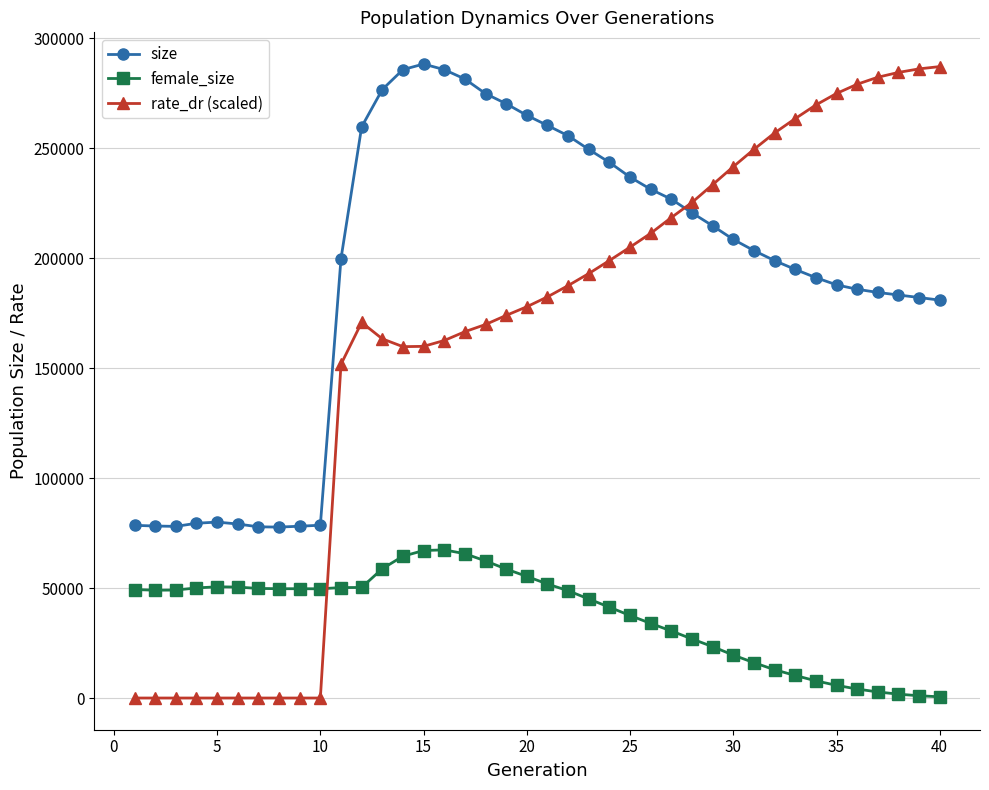

True or false: rate_dr (scaled) and female_size cross at least once.

True